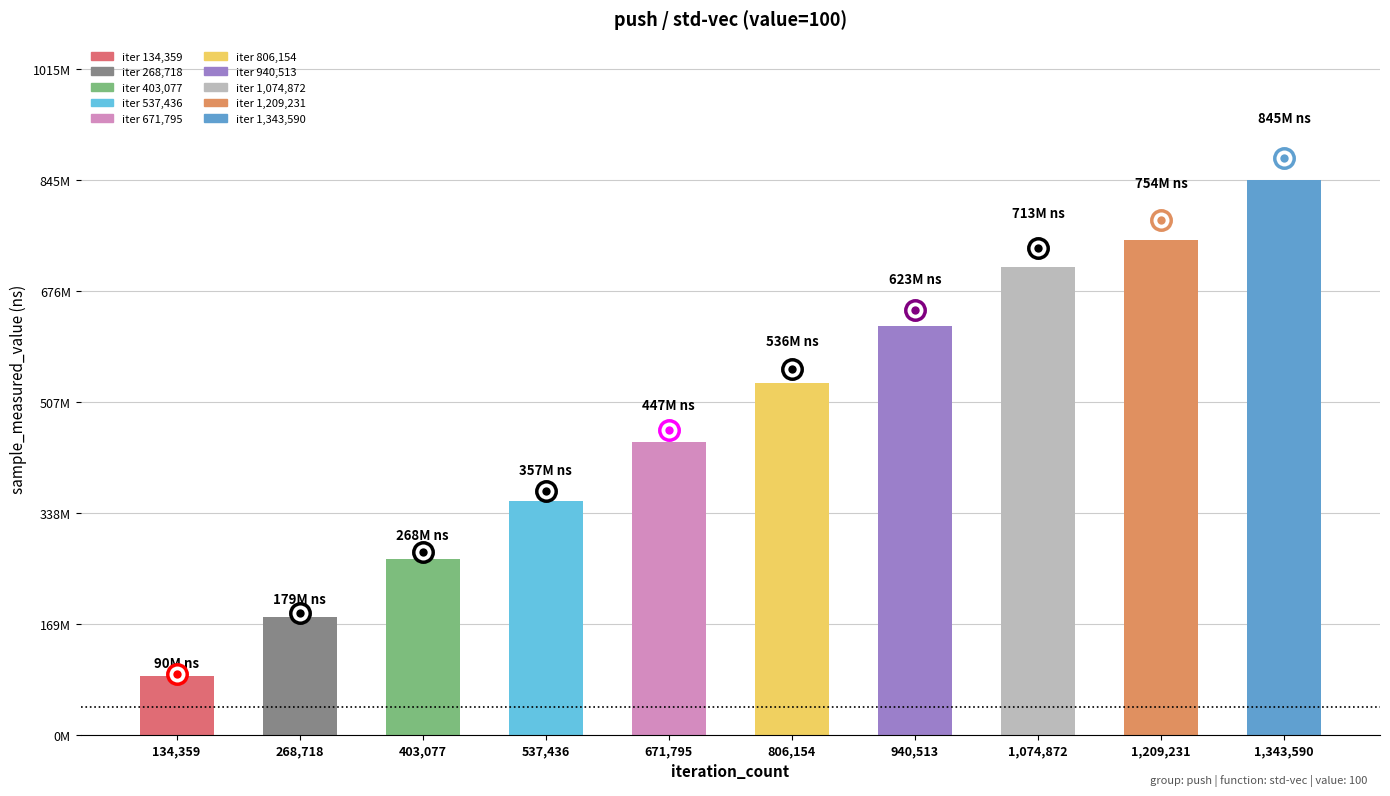

At which label does the data first exceed 536181599?

940513